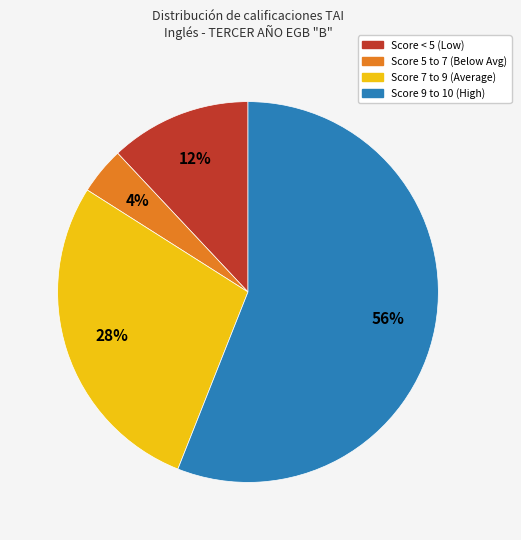

Is there a majority slice in this chart?

Yes